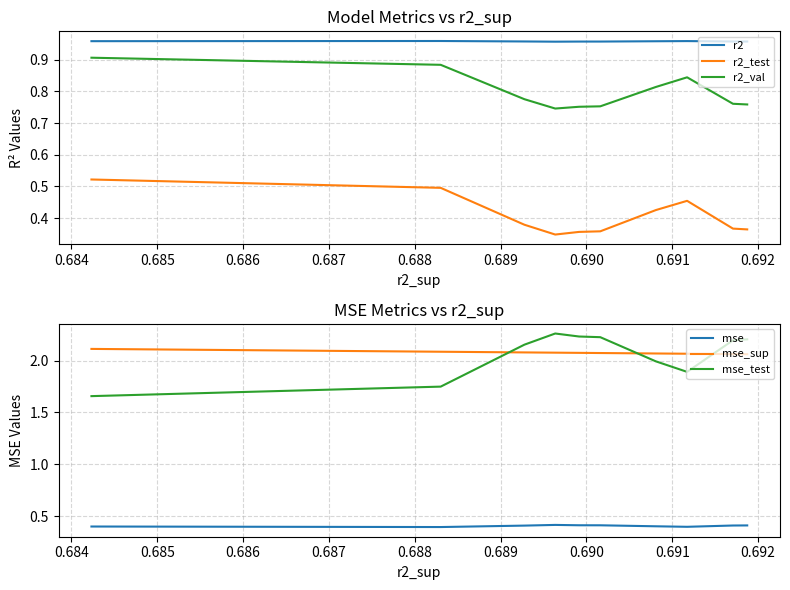

What is the total value across all series at 0.684?

6.8